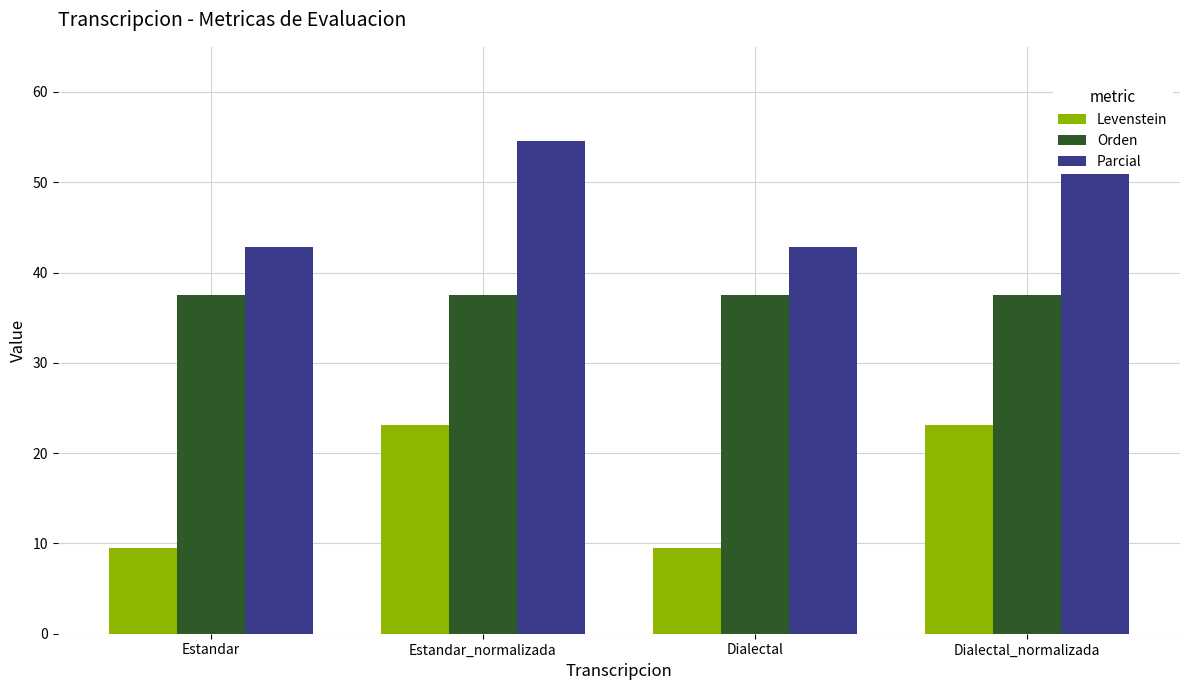

What is the difference between the maximum and second lowest values in the Levenstein series?

13.6